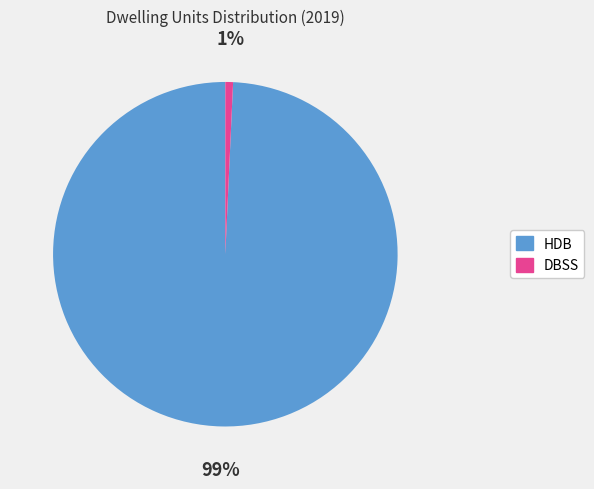

Do DBSS and HDB together represent more than half of the pie?

Yes